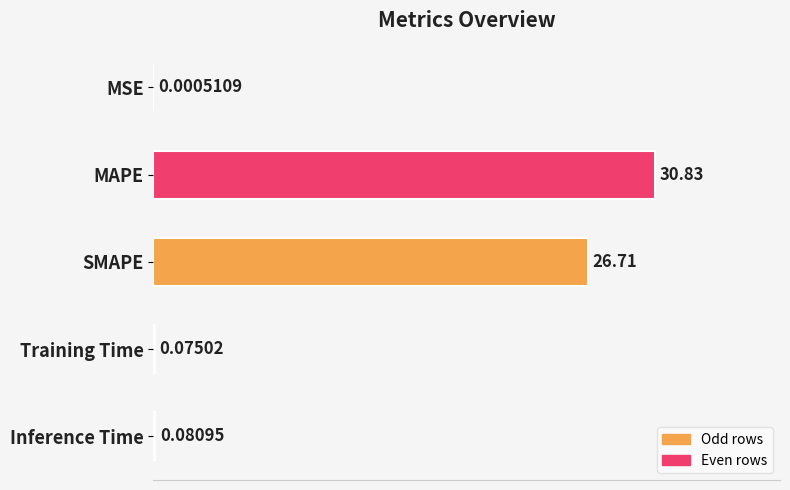

What is the sum of the values at SMAPE and MAPE?

57.5